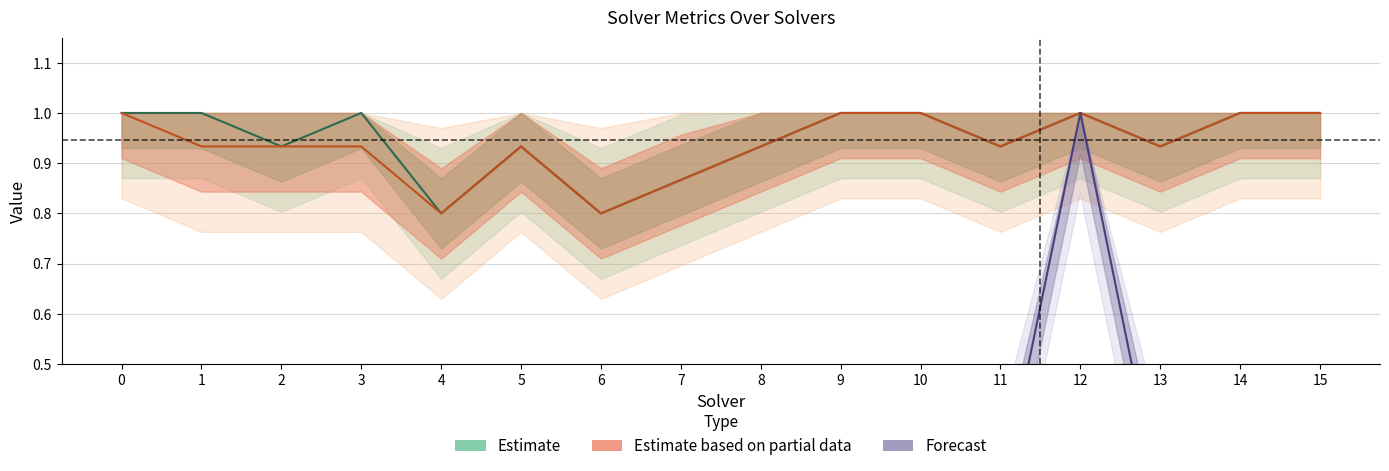

What is the smallest value displayed?

0.2